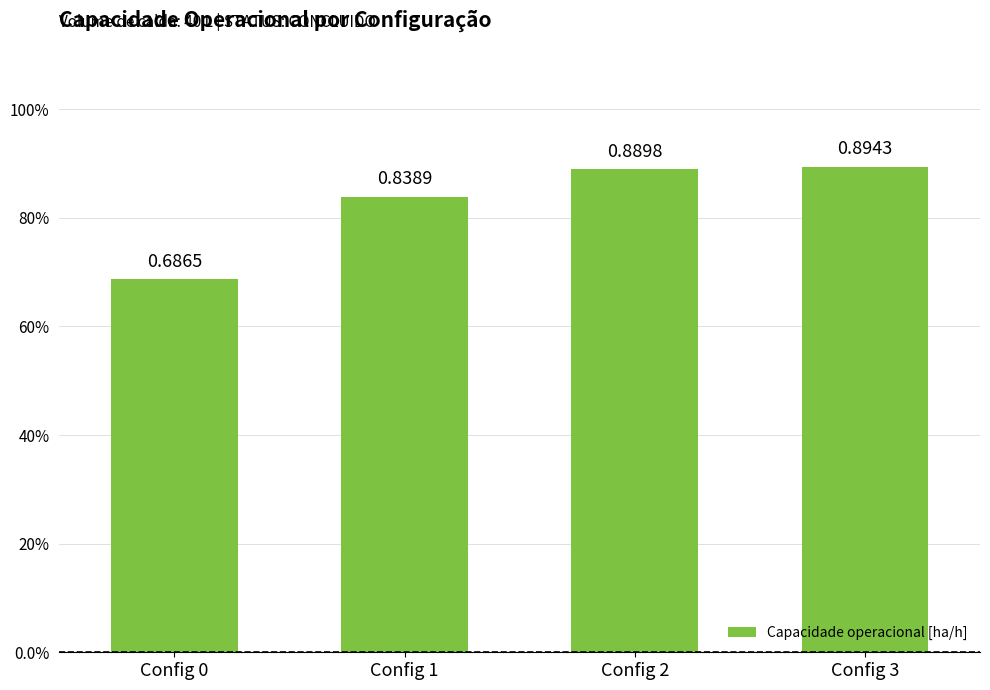

Which label corresponds to the smallest value in the chart?

Config 0